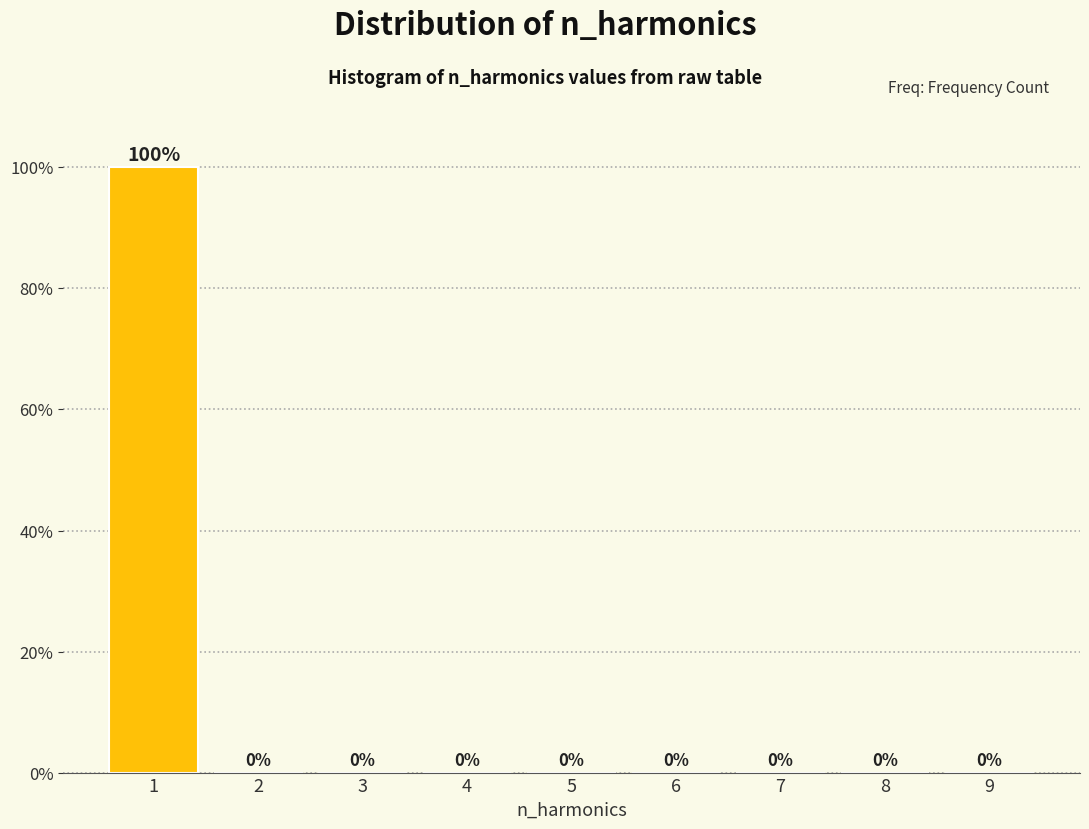

Reading left to right, extract all data points from this chart.

1=100	2=0	3=0	4=0	5=0	6=0	7=0	8=0	9=0